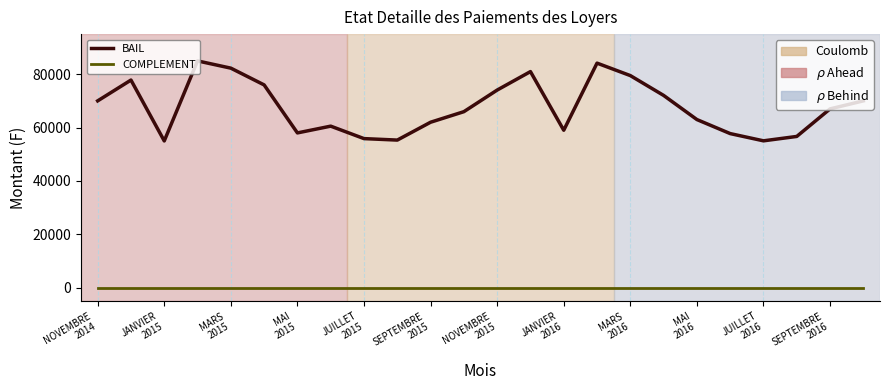

Which series has the widest spread of values?

BAIL